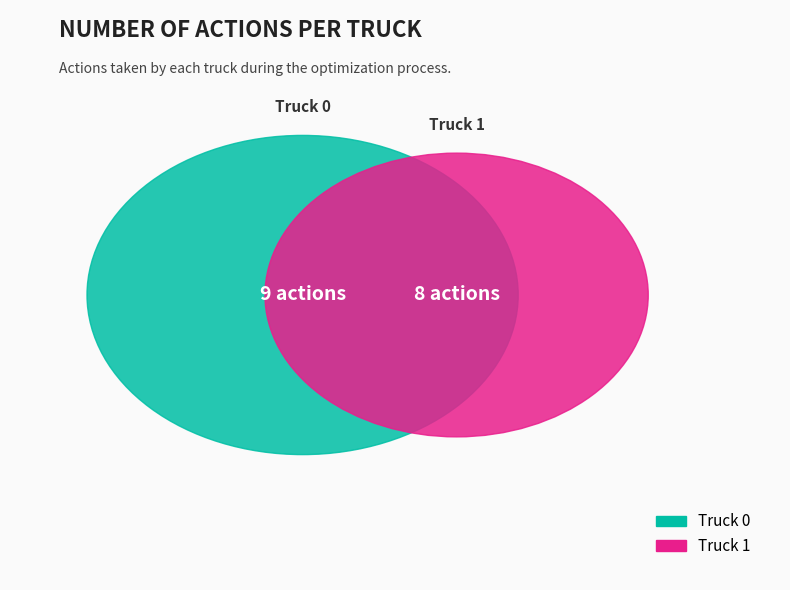

Which slice is the smallest?

Truck 1